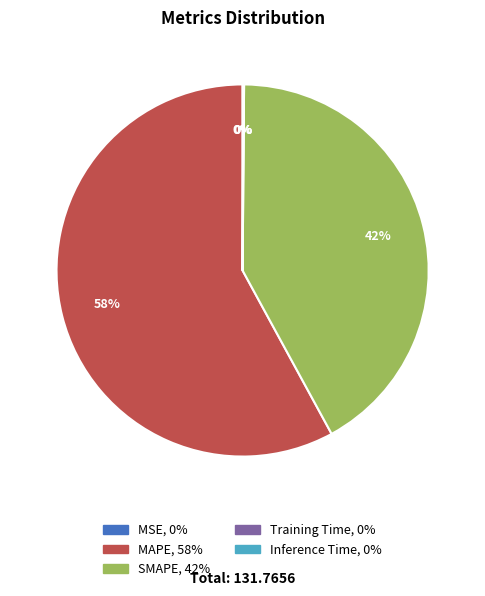

The SMAPE slice represents 56% of the pie. True or false?

False